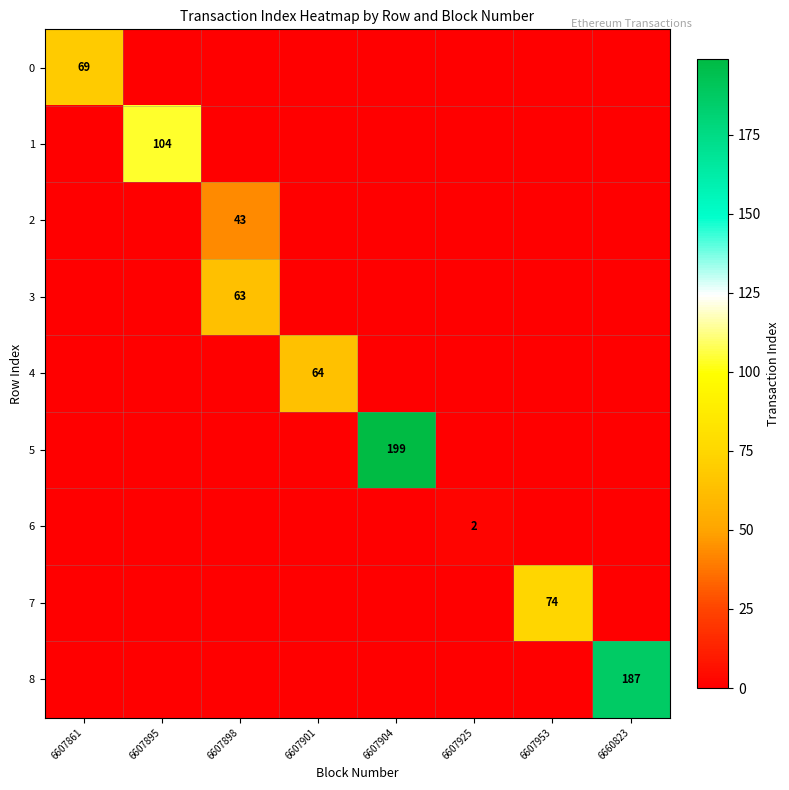

Which series has the largest range (max minus min)?

row_5